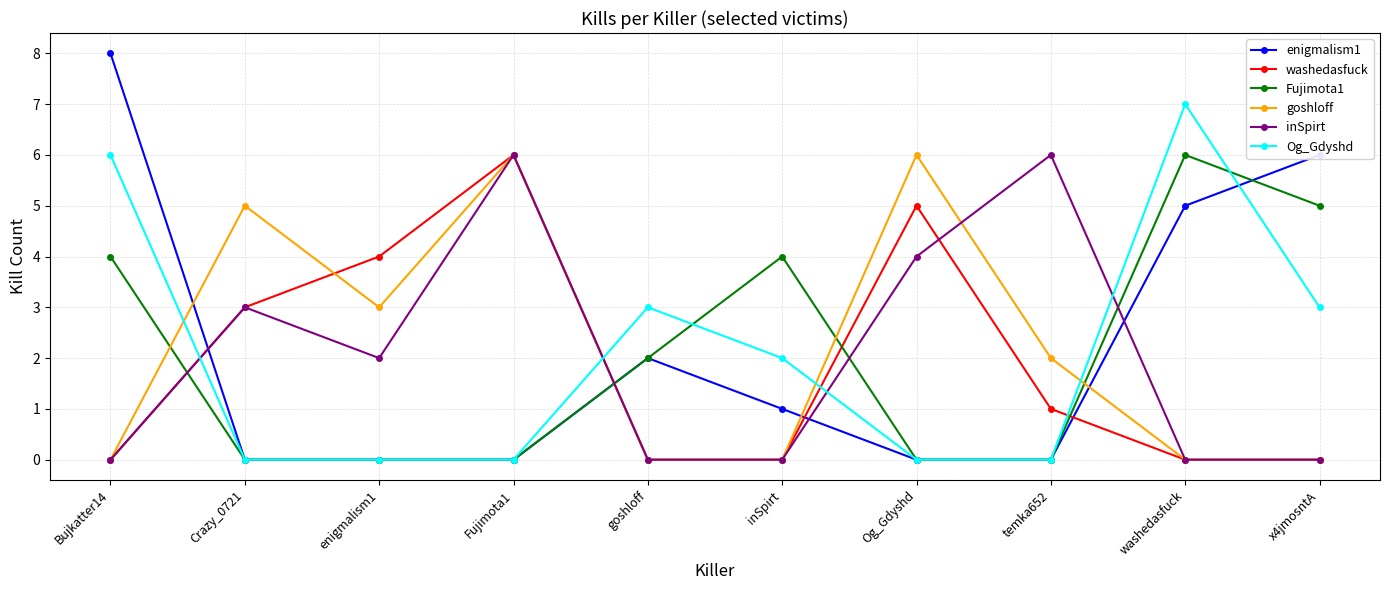

What is the label of the 1st point from the left?

Bujkatter14